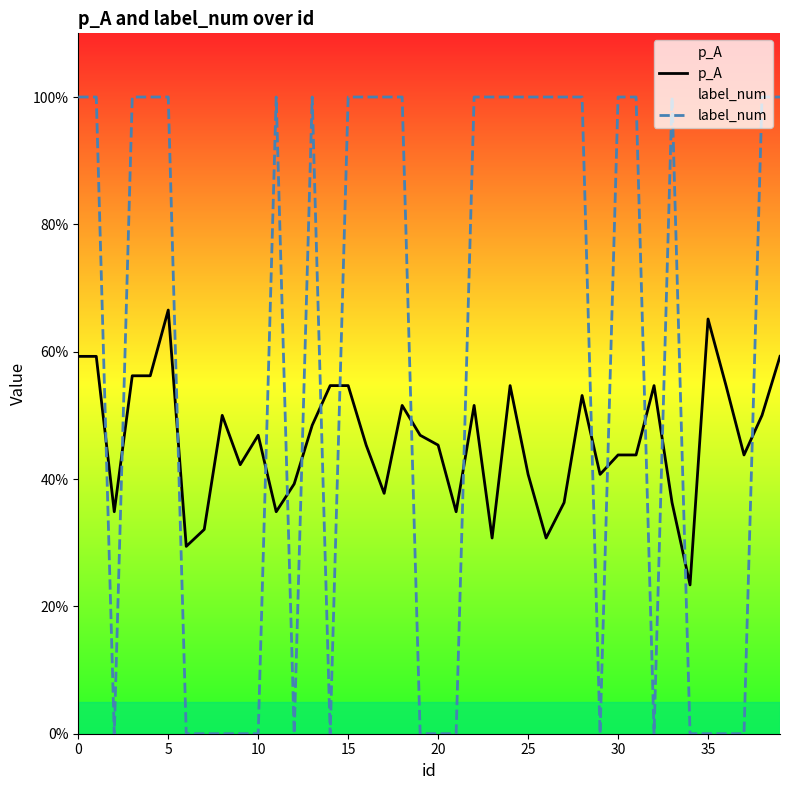

Does the chart display data point markers on the line(s)?

No